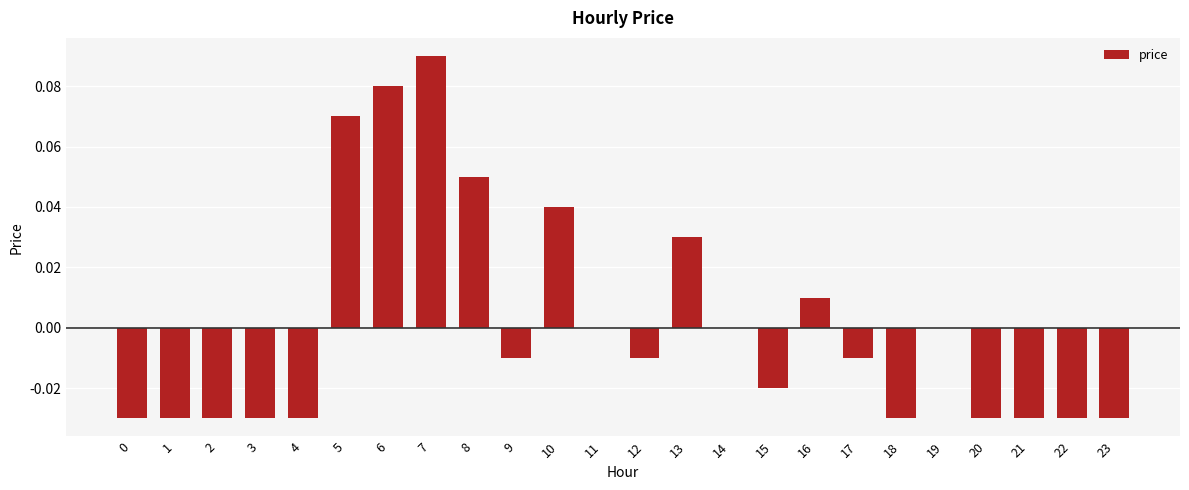

Between 12 and 6, which is larger?

6